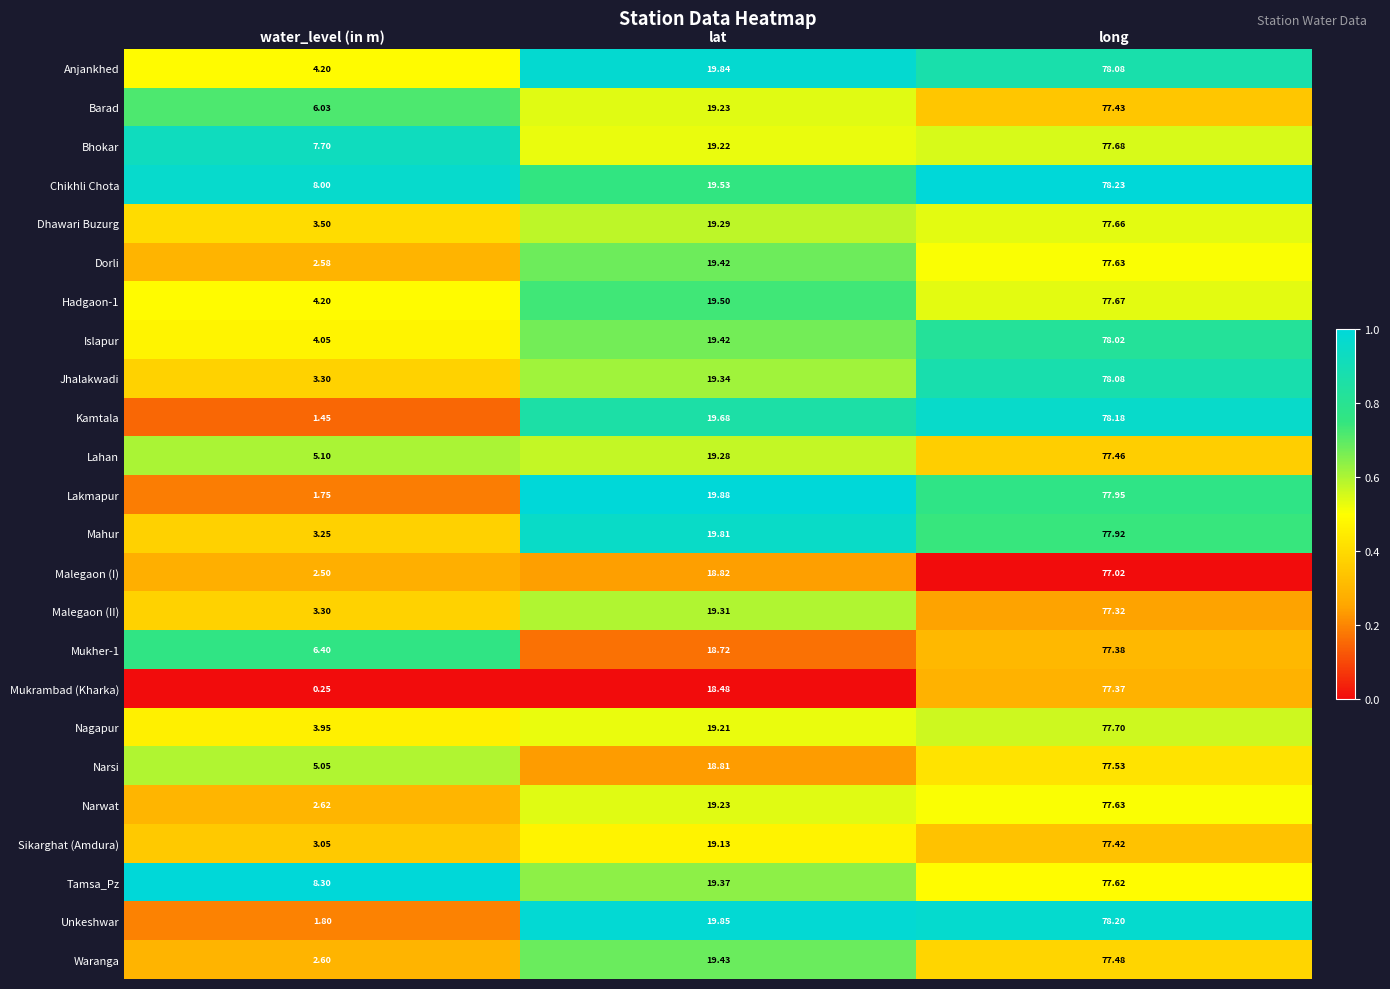

At which category does the chart reach its peak across all series?

long